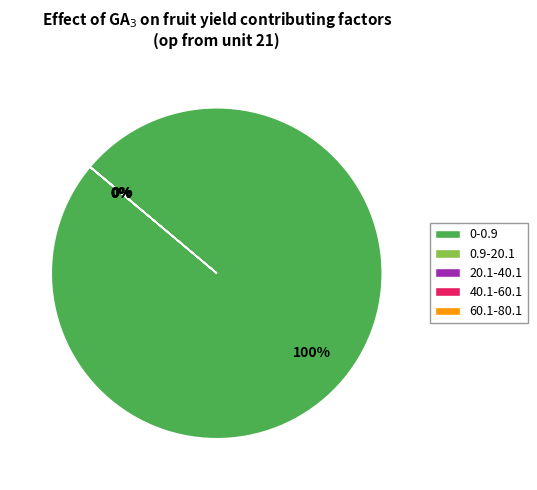

To the nearest percent, what is the difference between the largest and smallest slice percentages?

100%